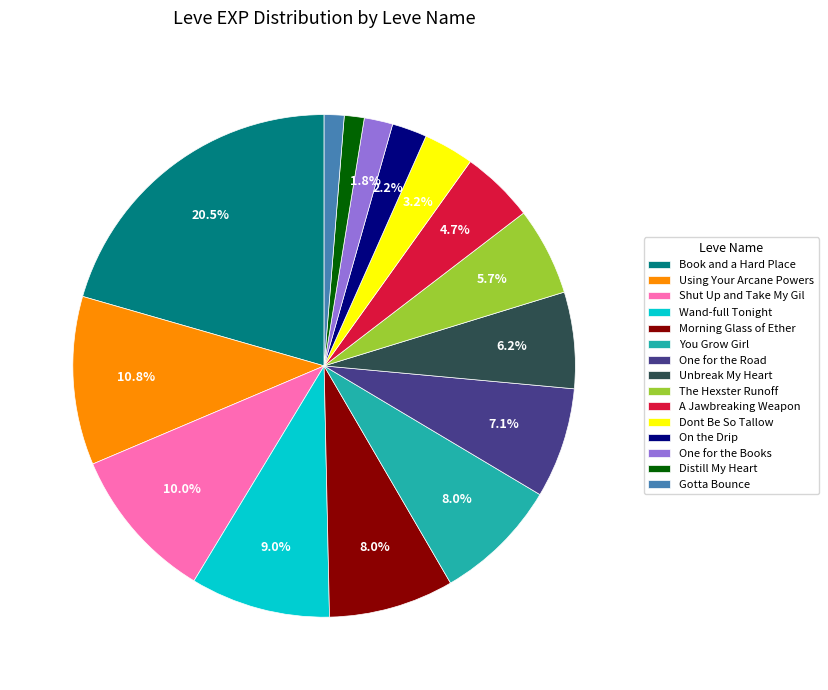

What is the largest slice in the pie chart?

Book and a Hard Place